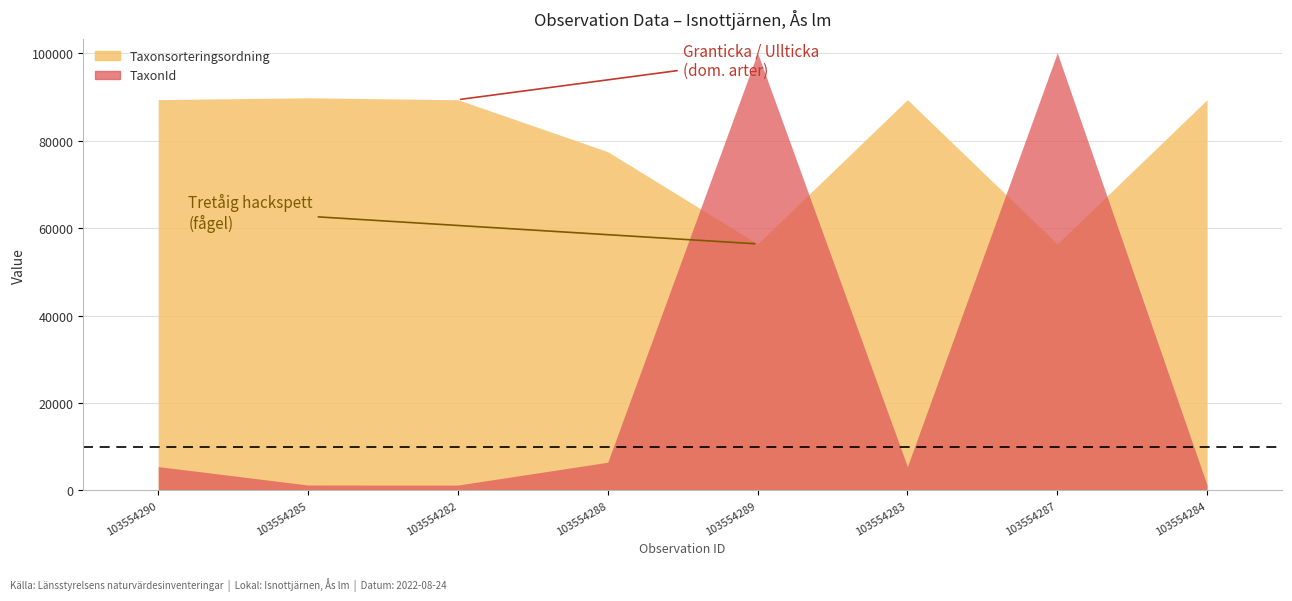

How many data points in TaxonId are less than 5432?

3